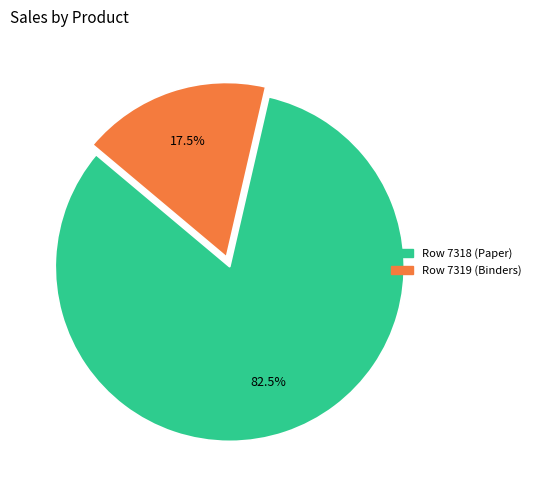

To the nearest percent, what is the average slice percentage?

50%